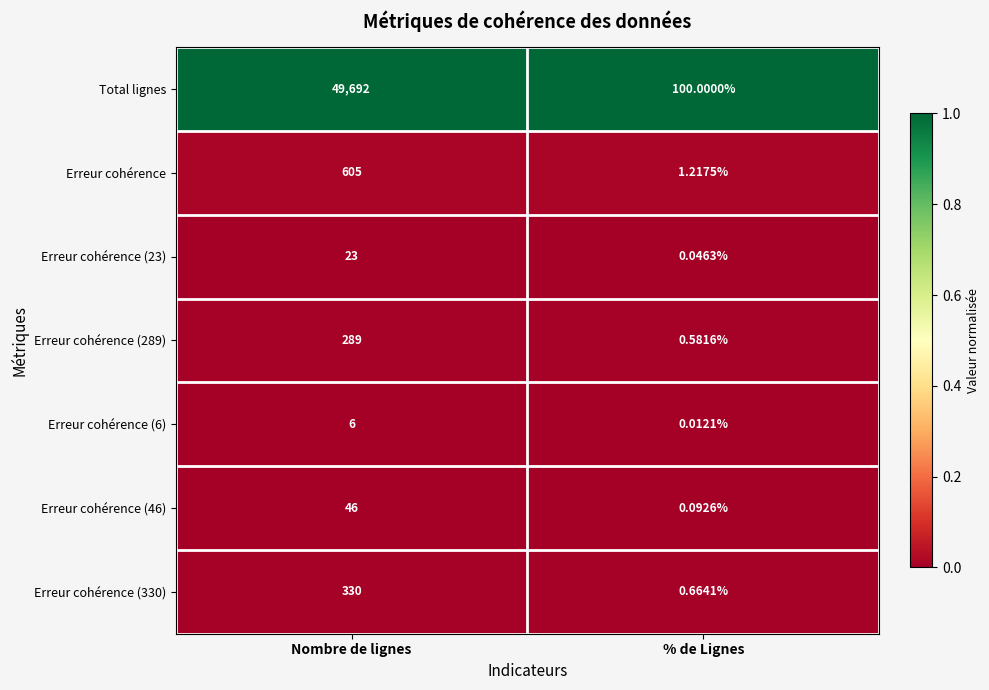

Which label corresponds to the largest value in the chart?

Nombre de lignes